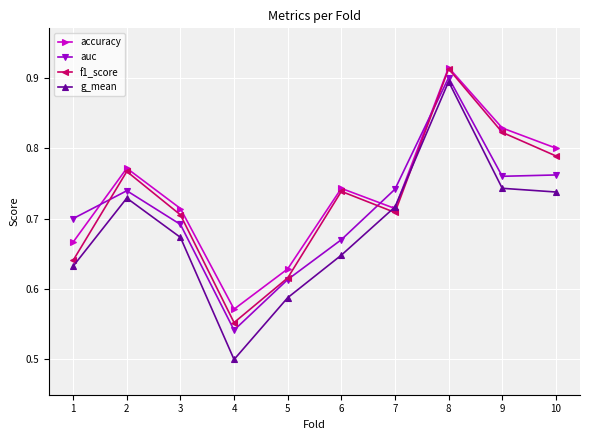

How many f1_score values are between 0 and 1?

10